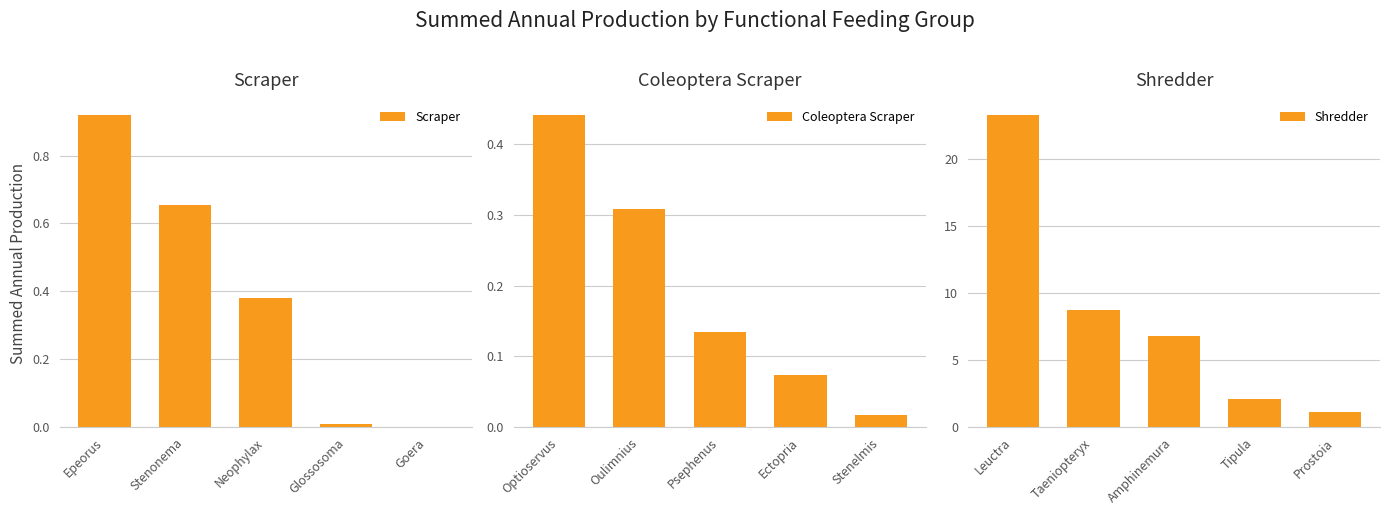

Are the bars horizontal?

No